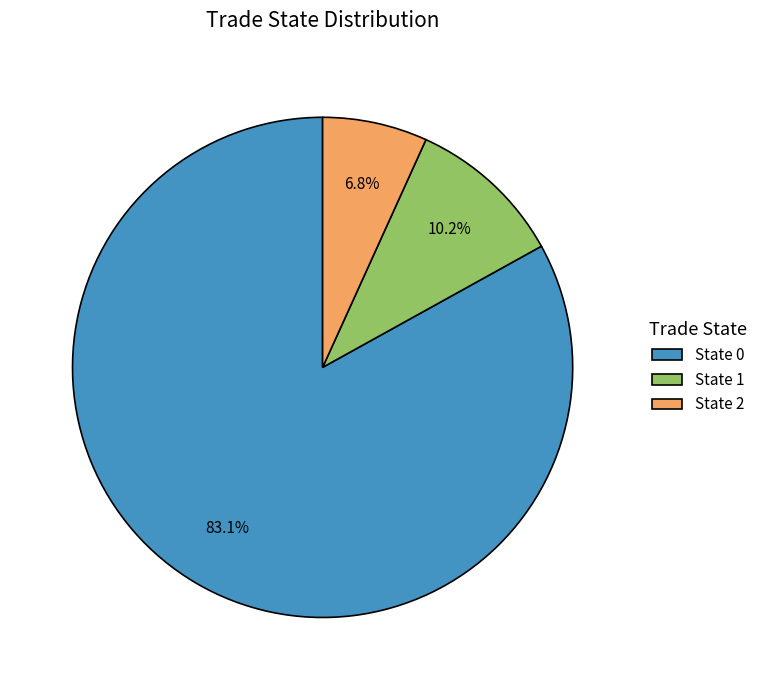

What is the smallest slice in the pie chart?

State 2